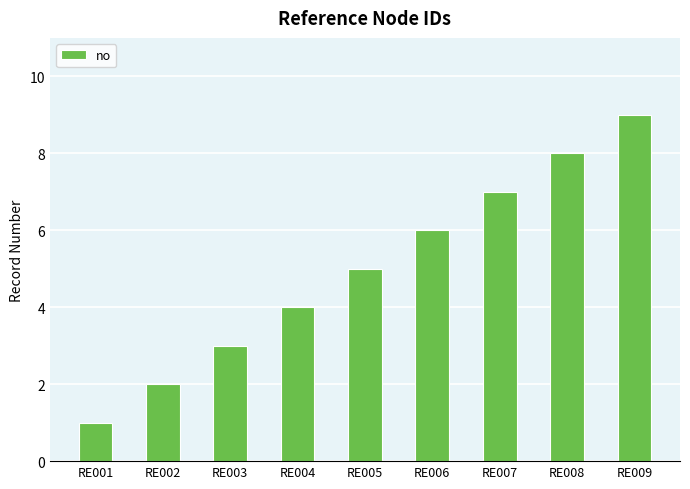

What is the difference between the values at RE001 and RE003?

2